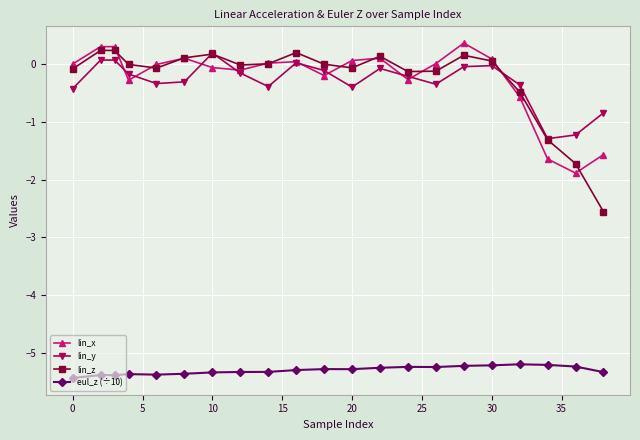

True or false: eul_z (÷10) and lin_z intersect in this chart.

False